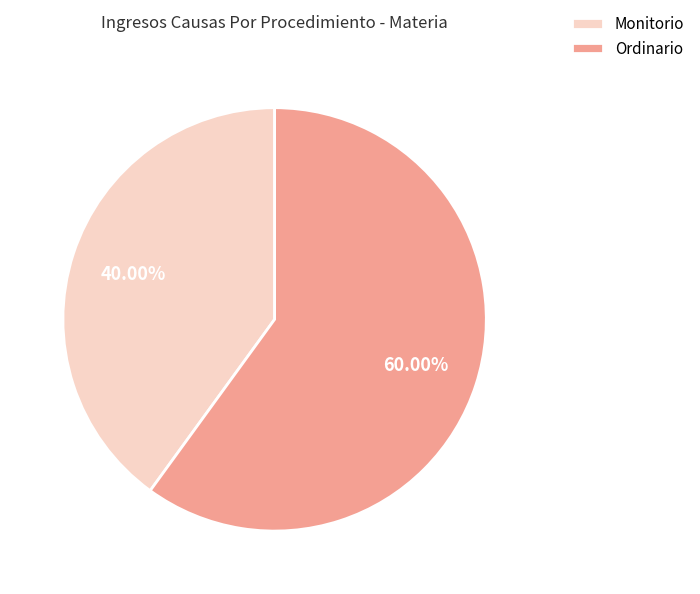

Does Ordinario represent more than half of the total?

Yes